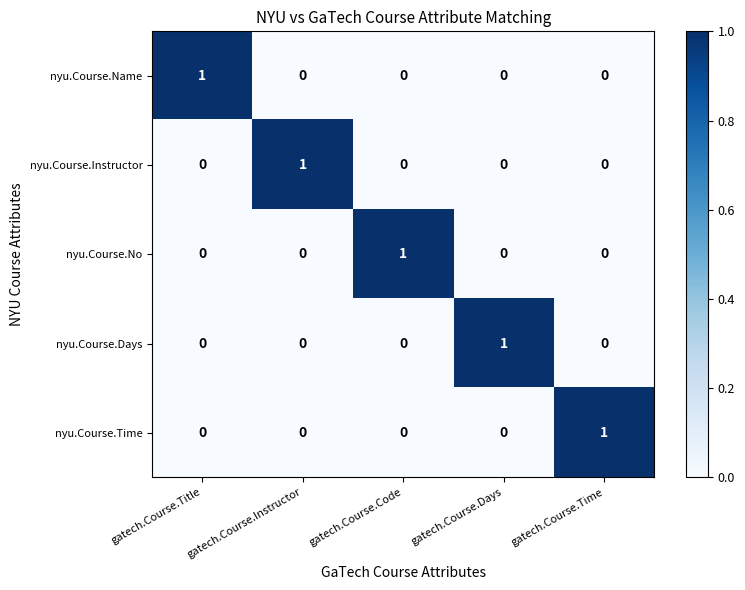

What is the difference between the highest and lowest values at gatech.Course.Time?

1